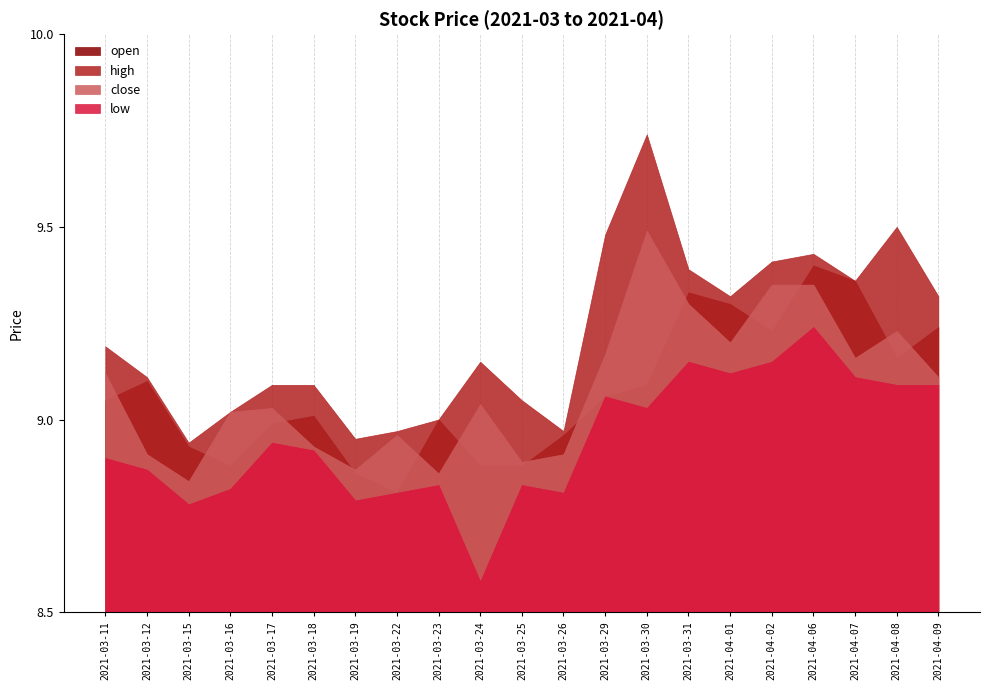

What is the lowest value of the low series?

8.6